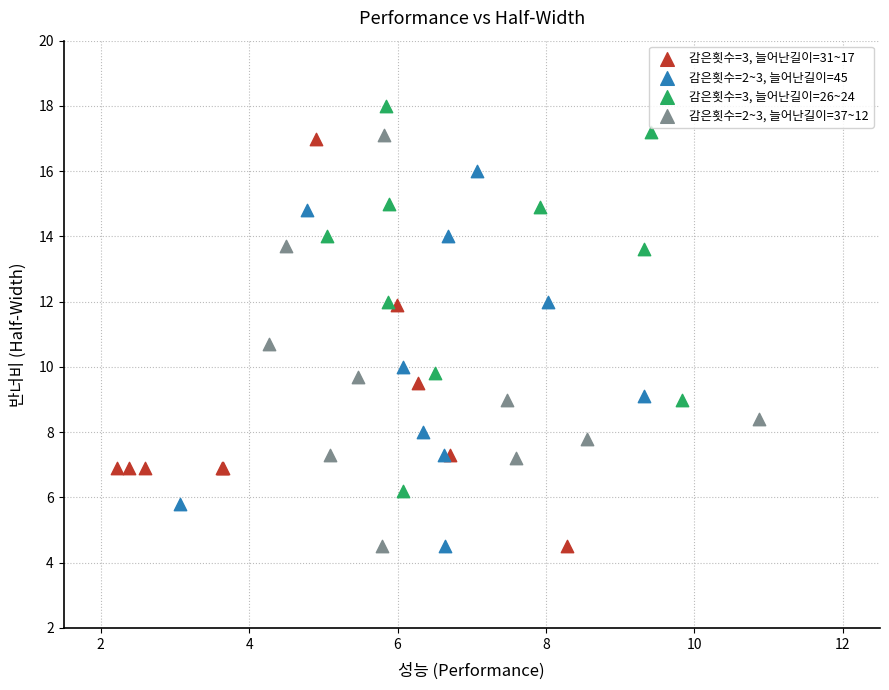

Which series reaches the maximum Y coordinate?

감은횟수=3, 늘어난길이=26~24